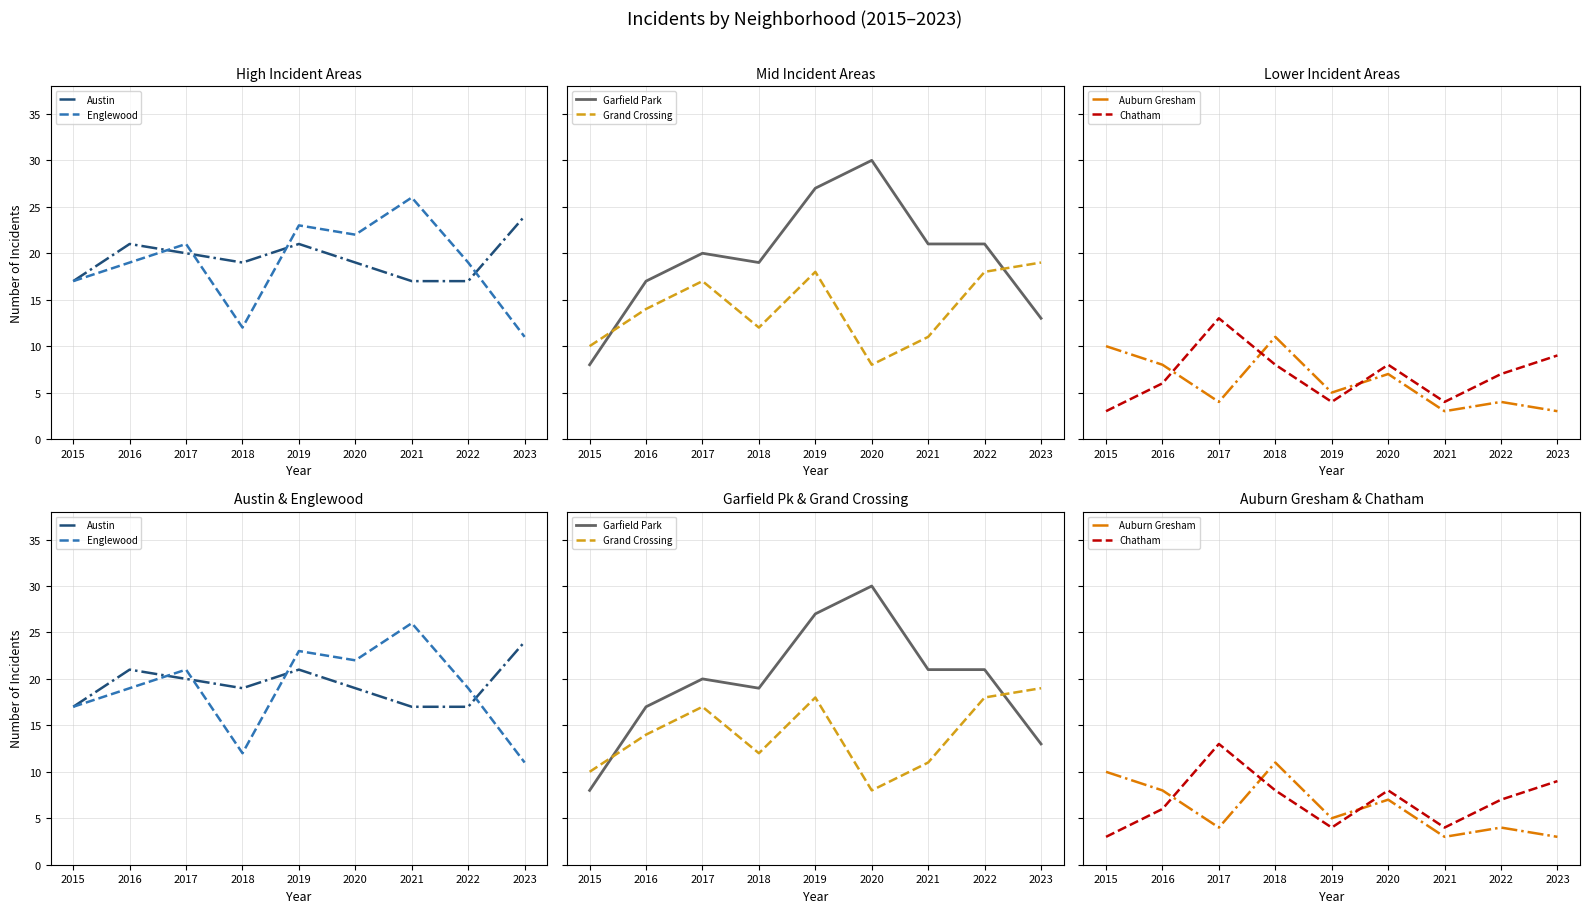

Rank the series by their maximum value, from lowest to highest.

Auburn Gresham, Chatham, Grand Crossing, Austin, Englewood, Garfield Park